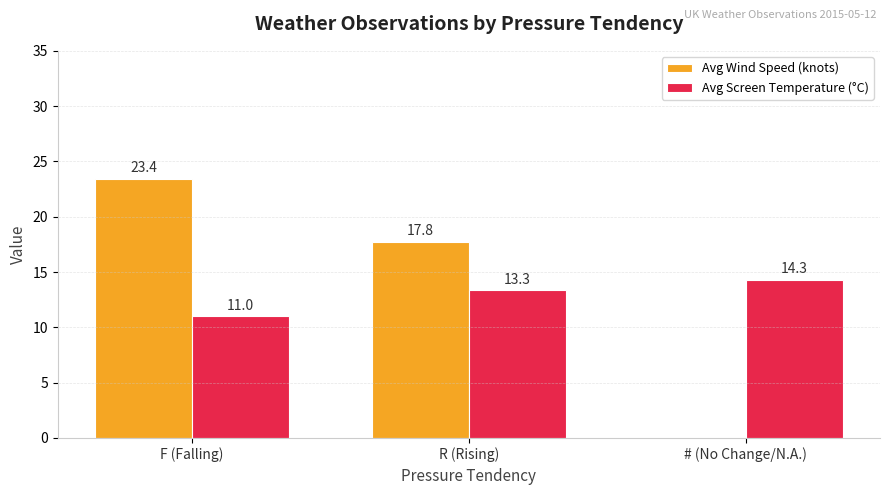

What is the highest value of the Avg Wind Speed (knots) series?

23.4